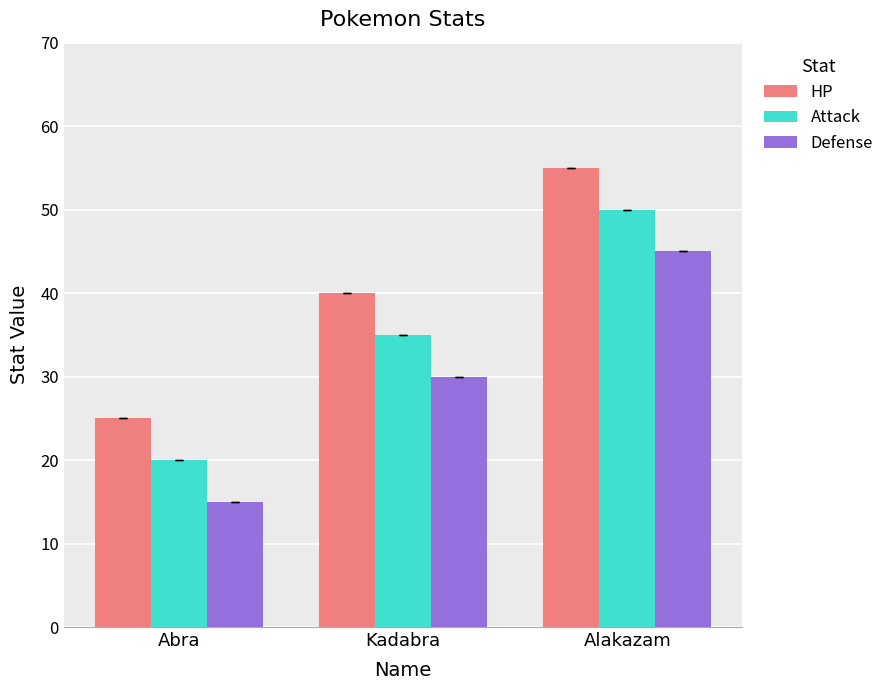

What is the spread (max minus min) of values at Abra?

10